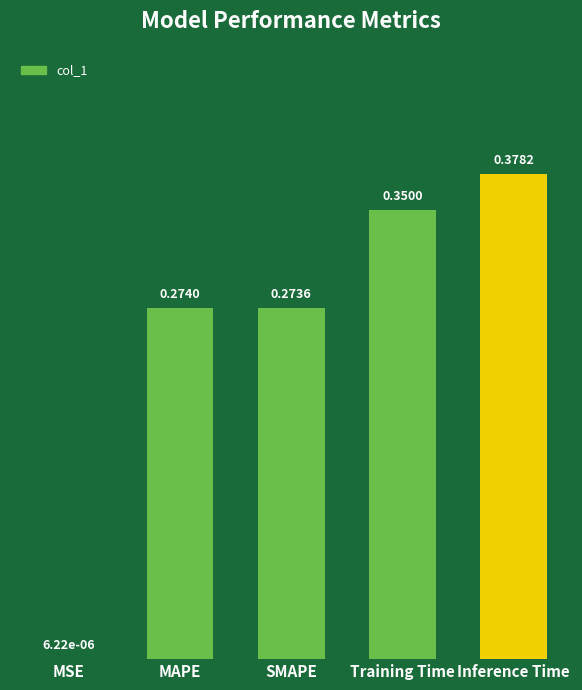

Which has a higher value, Inference Time or Training Time?

Inference Time